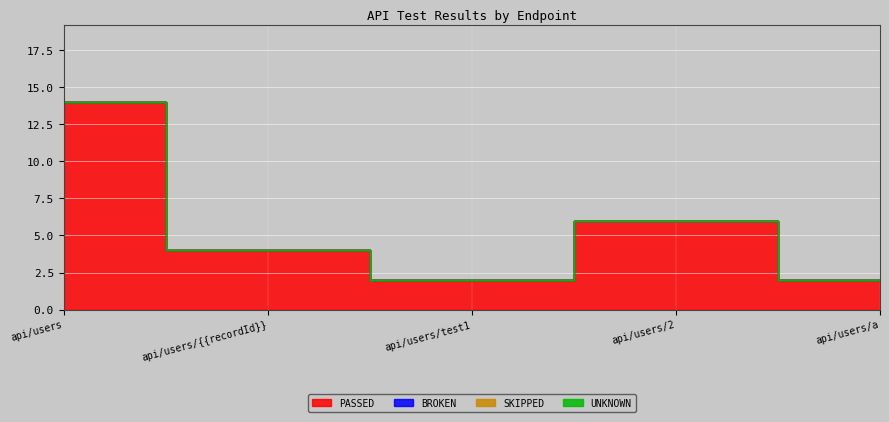

At which label is BROKEN closest to 0?

api/users